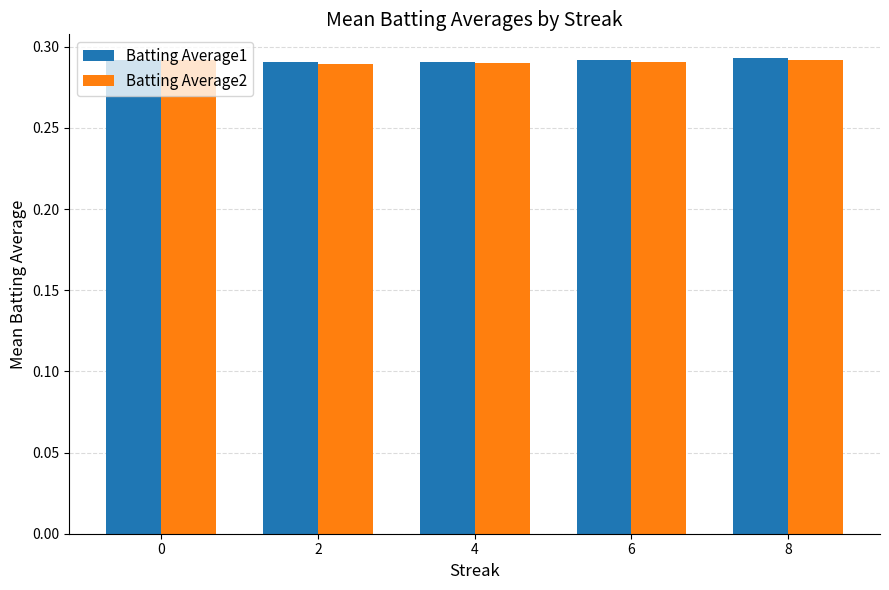

At how many categories does at least one series exceed 0?

5